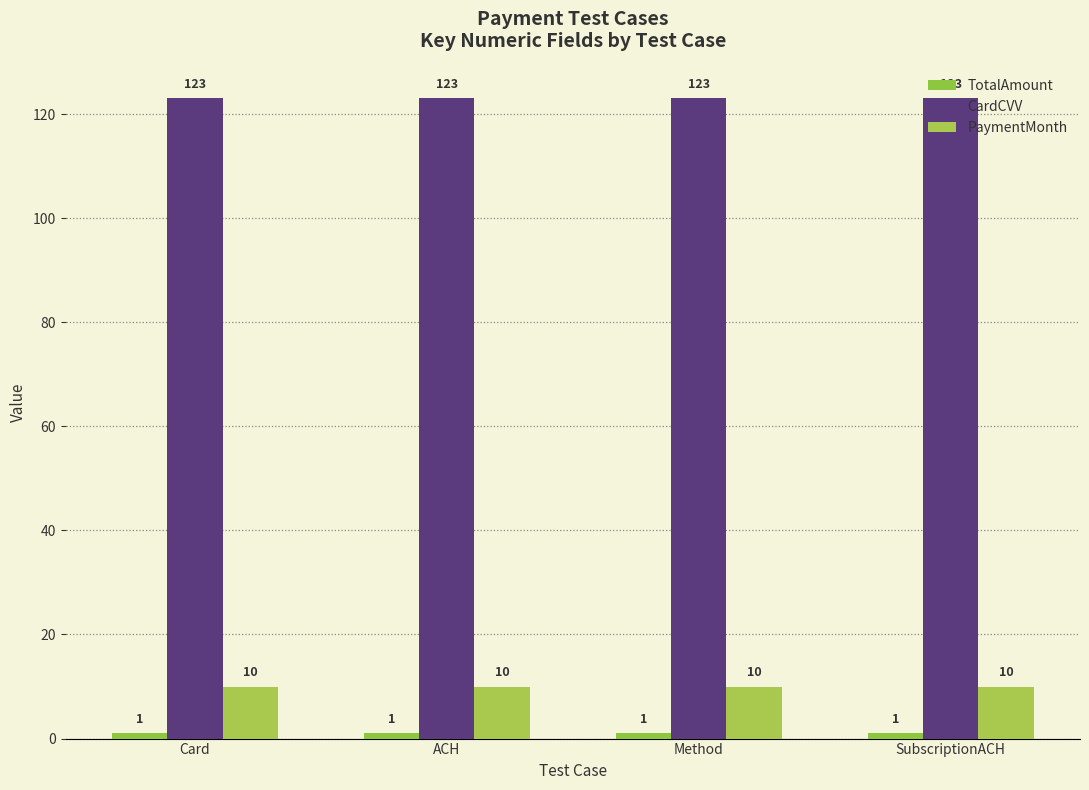

Reading left to right, list all the values displayed in this chart.

TotalAmount: 1	1	1	1
CardCVV: 123	123	123	123
PaymentMonth: 10	10	10	10